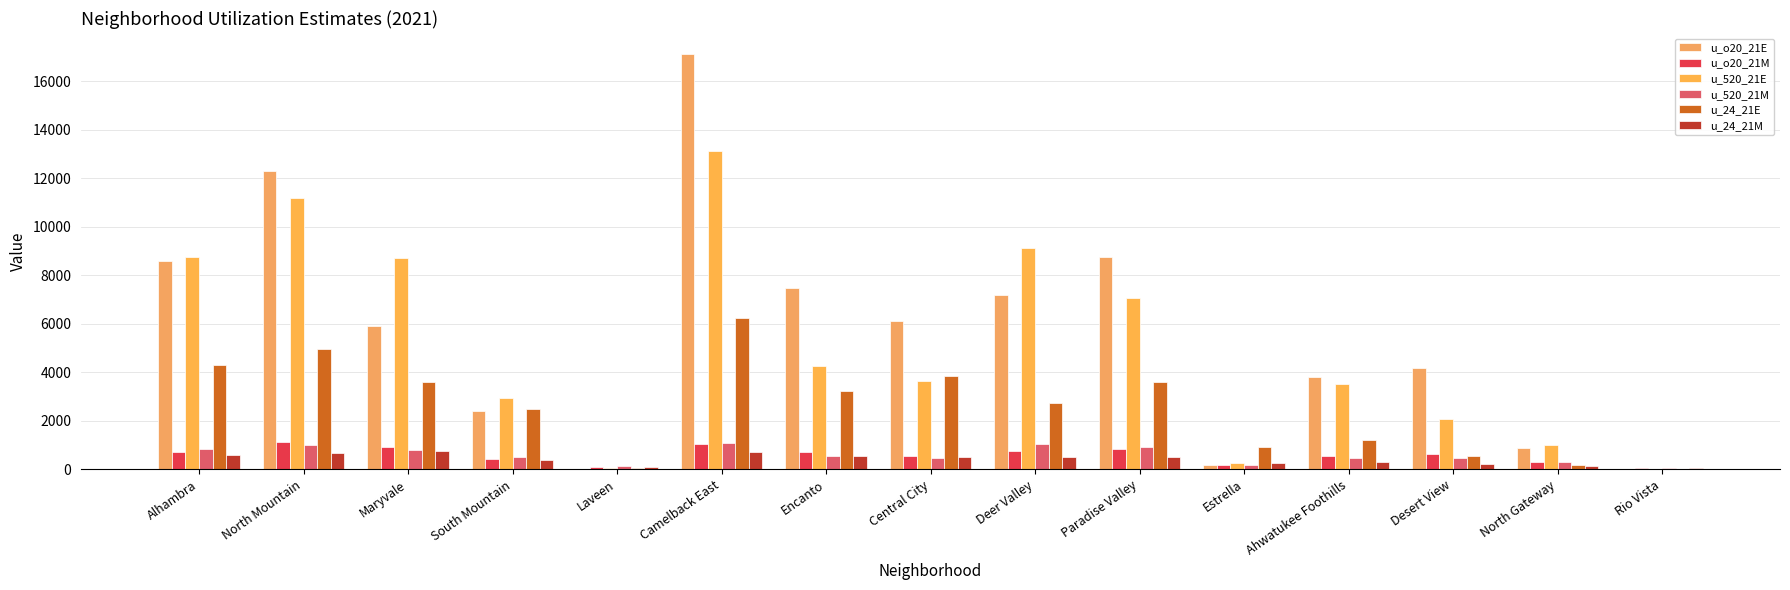

True or false: u_520_21M has a value of 914.1 at Encanto.

False